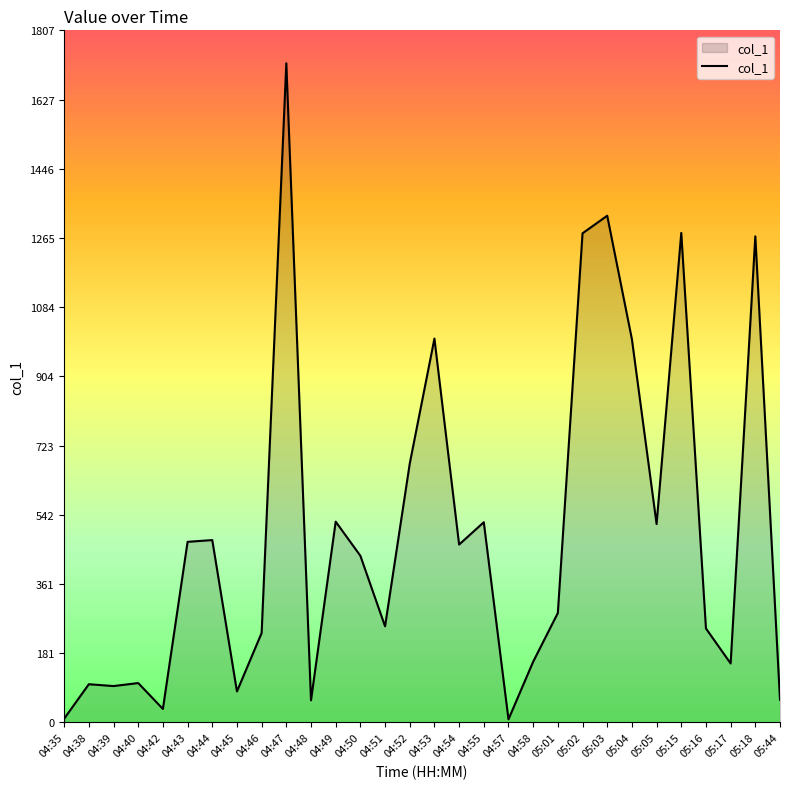

How many categories are shown in the chart?

30